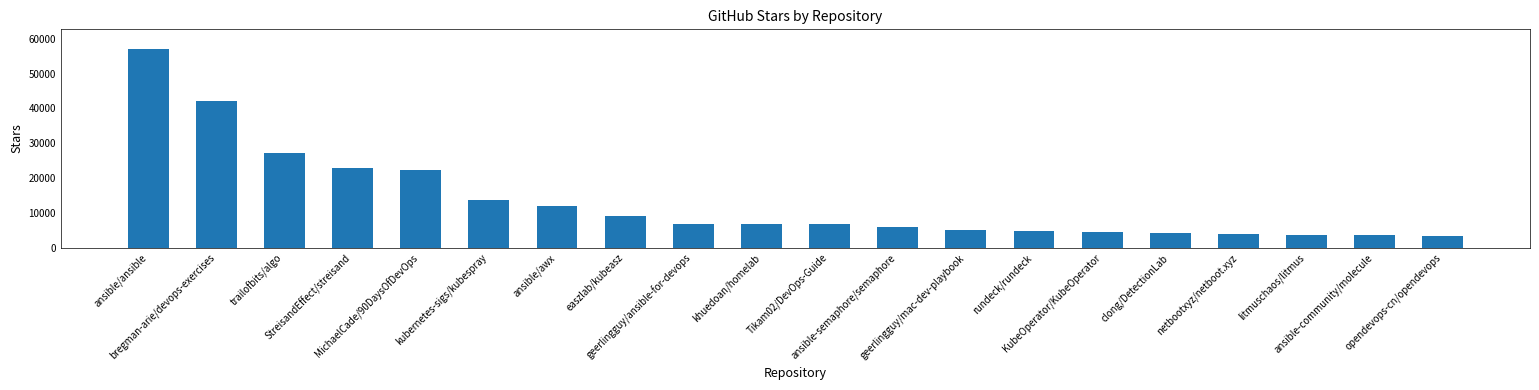

What is the maximum value shown in the chart?

57000